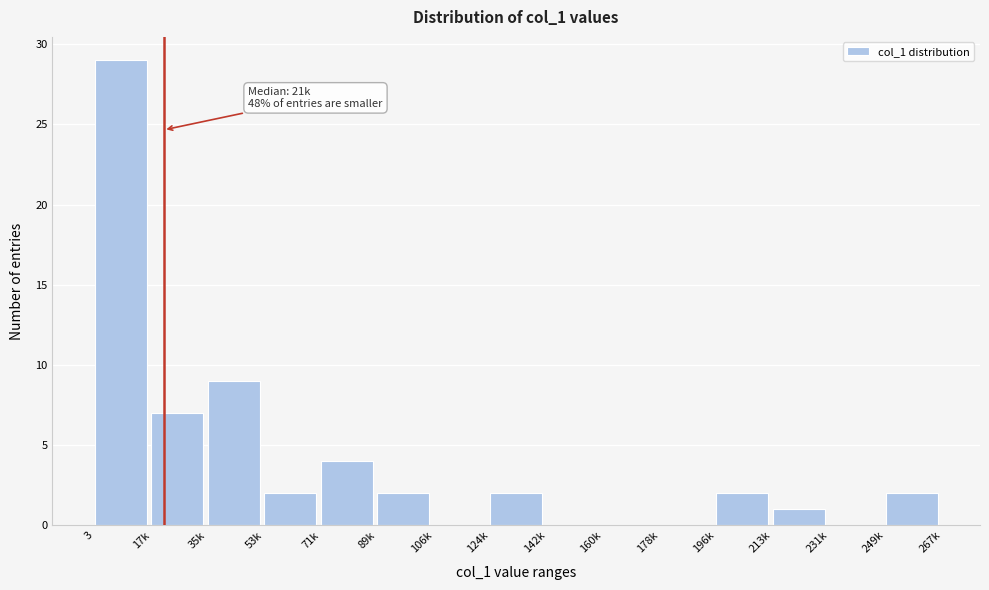

Reading right to left, extract all data points from this chart.

249k=2	231k=0	213k=1	196k=2	178k=0	160k=0	142k=0	124k=2	106k=0	89k=2	71k=4	53k=2	35k=9	17k=7	3=29